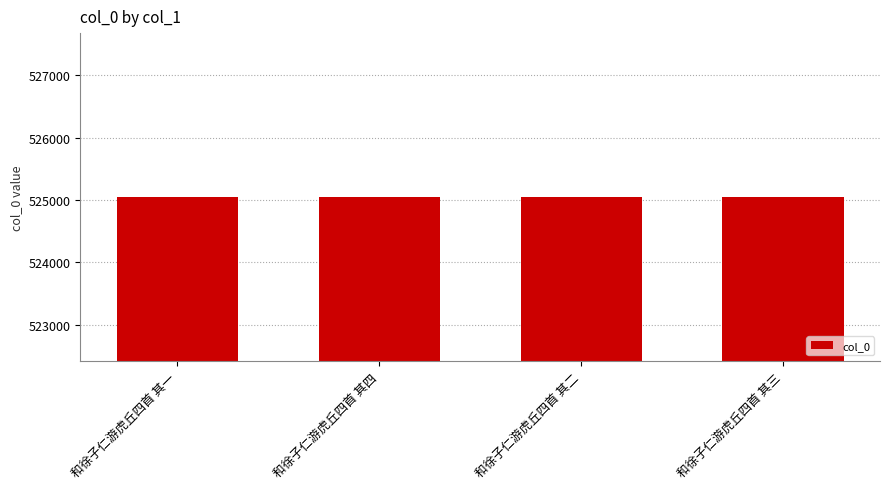

What is the approximate value at 和徐子仁游虎丘四首 其一?

525045